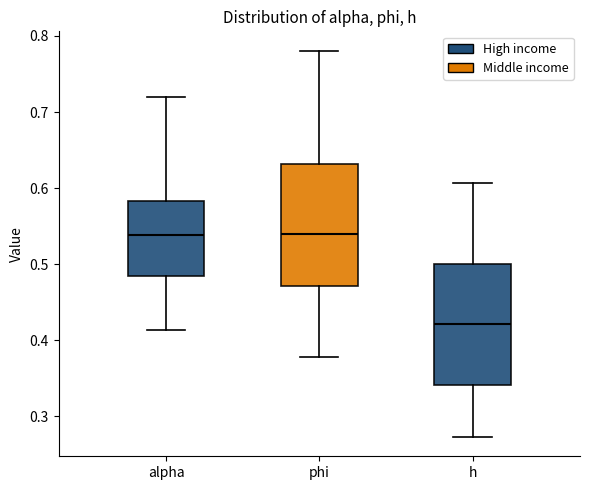

Which box's median line is the lowest?

h